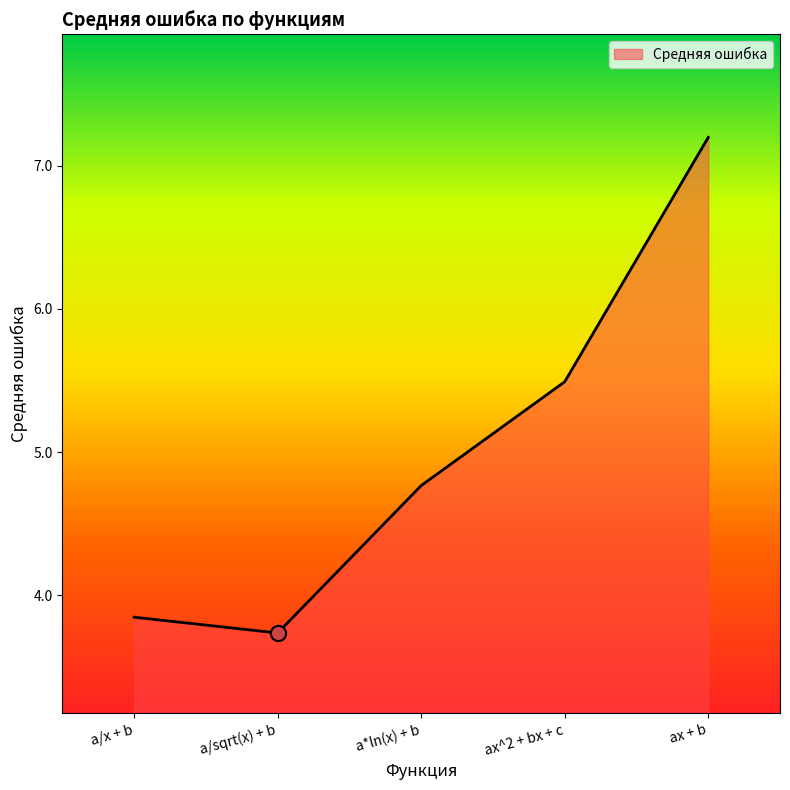

What is the change in value from a/sqrt(x) + b to ax^2 + bx + c?

+1.8